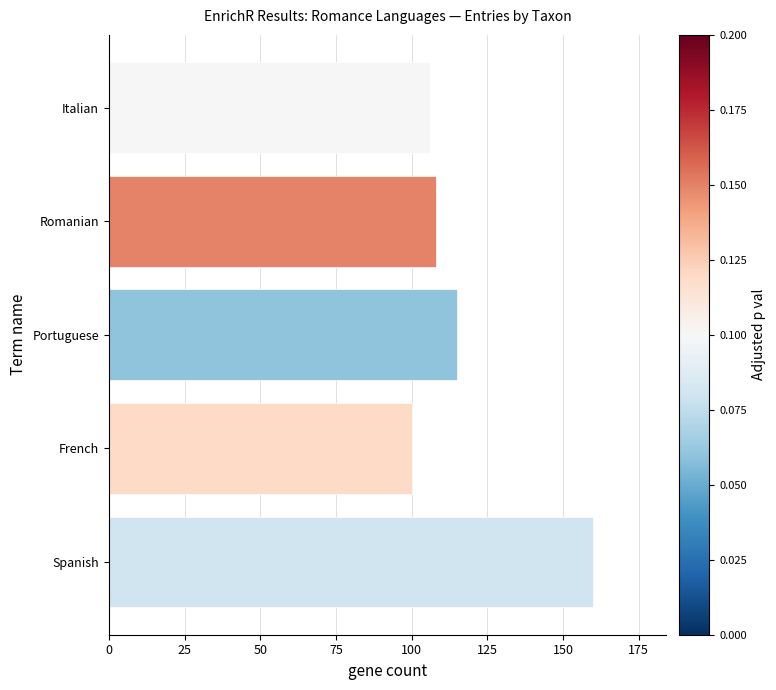

What is the difference between the maximum and minimum values?

60